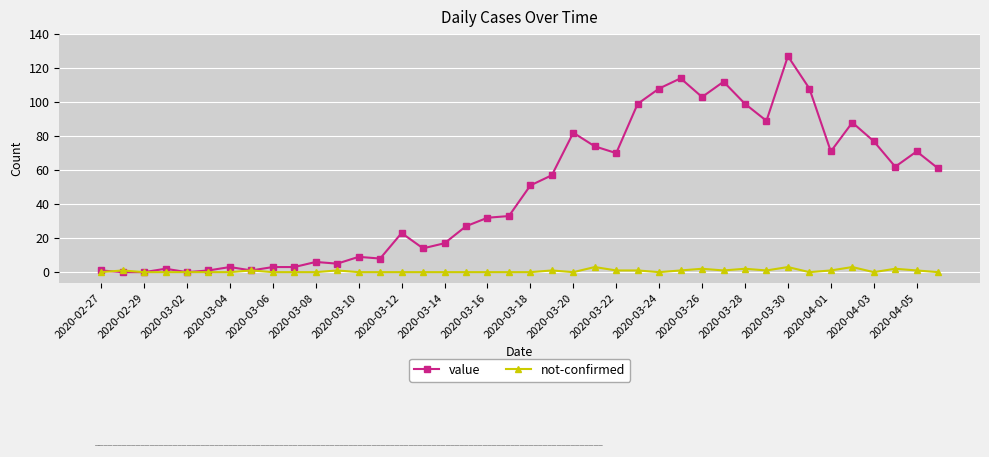

True or false: value has more than 1 points higher than both neighbors.

True